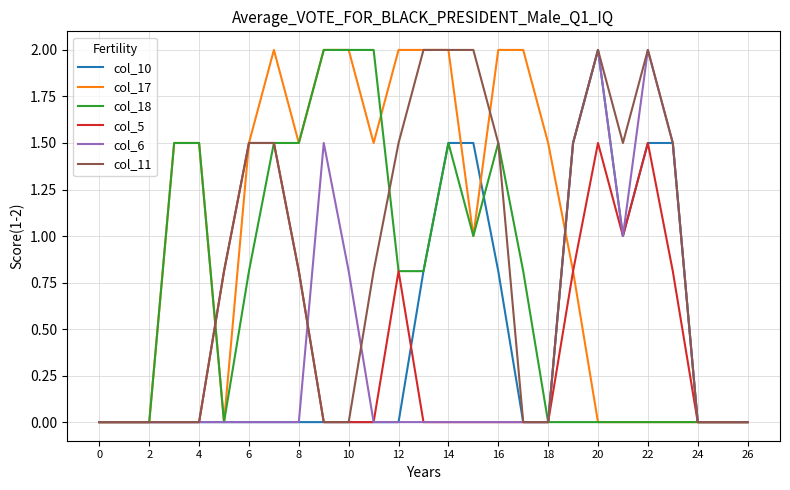

Which series has the largest total across all categories?

col_17